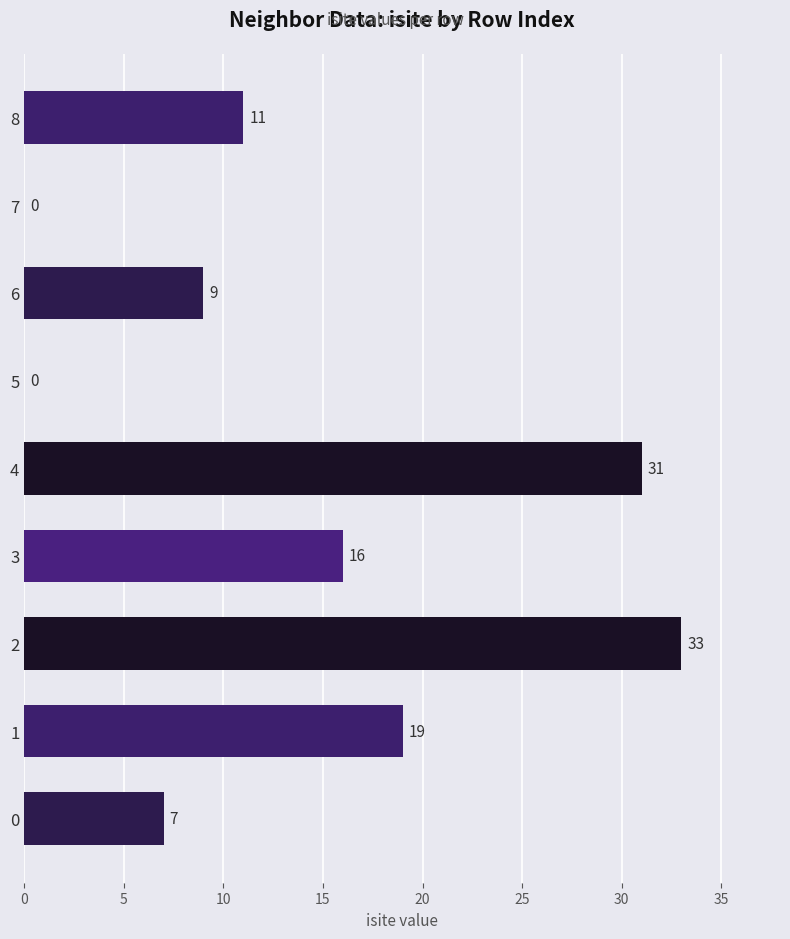

What is the change in value from 2 to 3?

-17